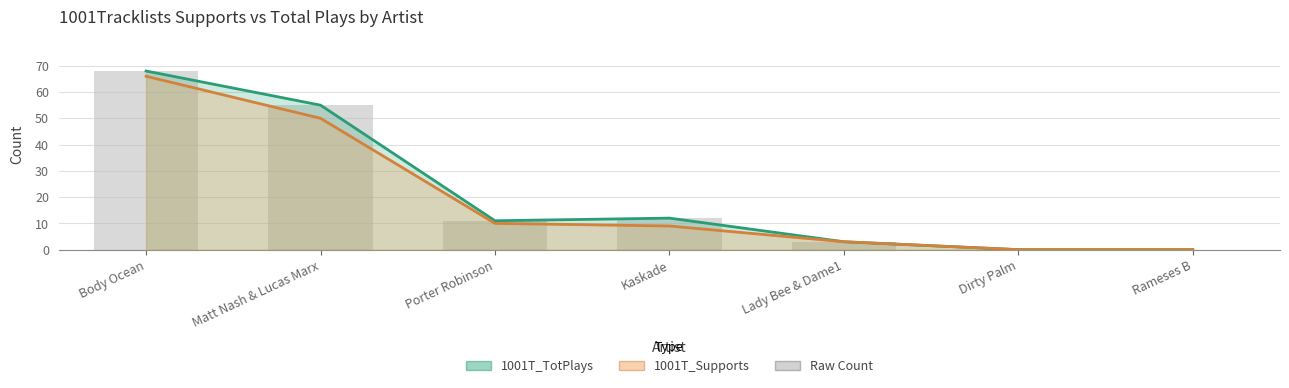

Reading left to right, what are all the values shown in this chart?

1001T_TotPlays: Body Ocean=68	Matt Nash & Lucas Marx=55	Porter Robinson=11	Kaskade=12	Lady Bee & Dame1=3	Dirty Palm=0	Rameses B=0
1001T_Supports: Body Ocean=66	Matt Nash & Lucas Marx=50	Porter Robinson=10	Kaskade=9	Lady Bee & Dame1=3	Dirty Palm=0	Rameses B=0